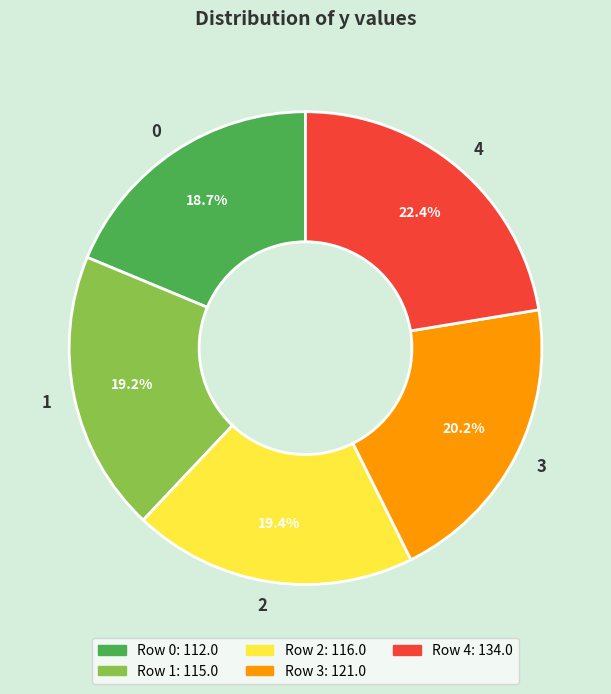

Is there a majority slice in this chart?

No